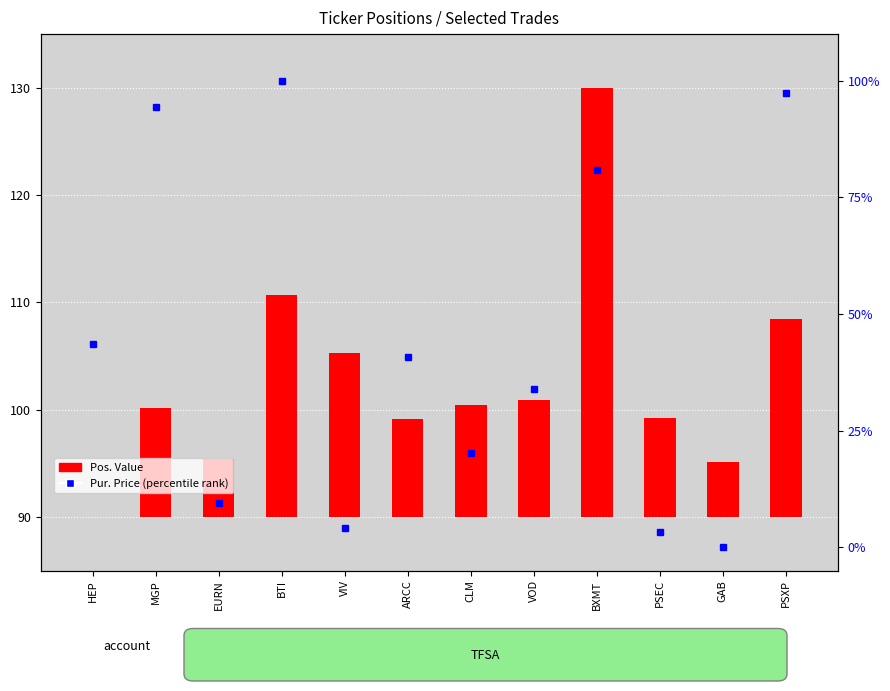

What is the average value?

44.0